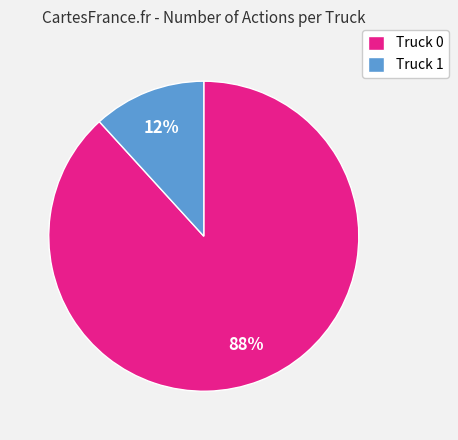

How many slices are in this pie chart?

2